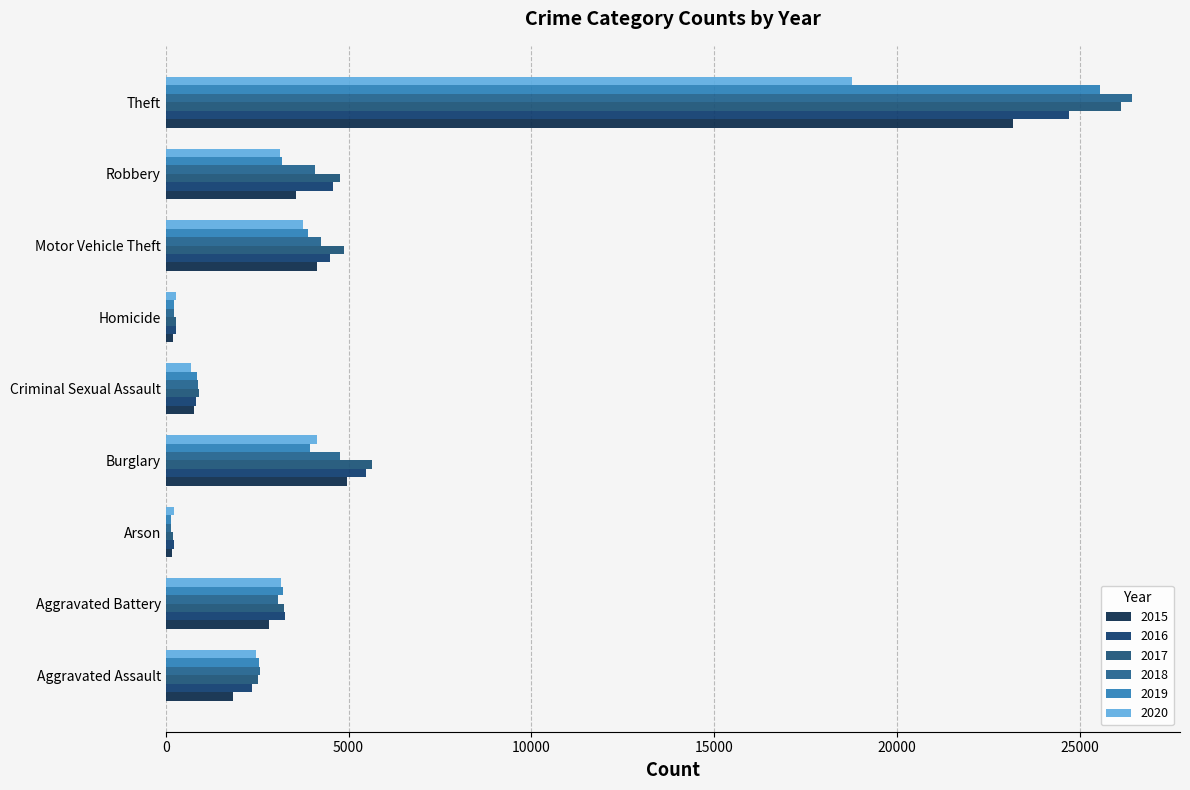

True or false: 2016 has a value of 24701 at Theft.

True